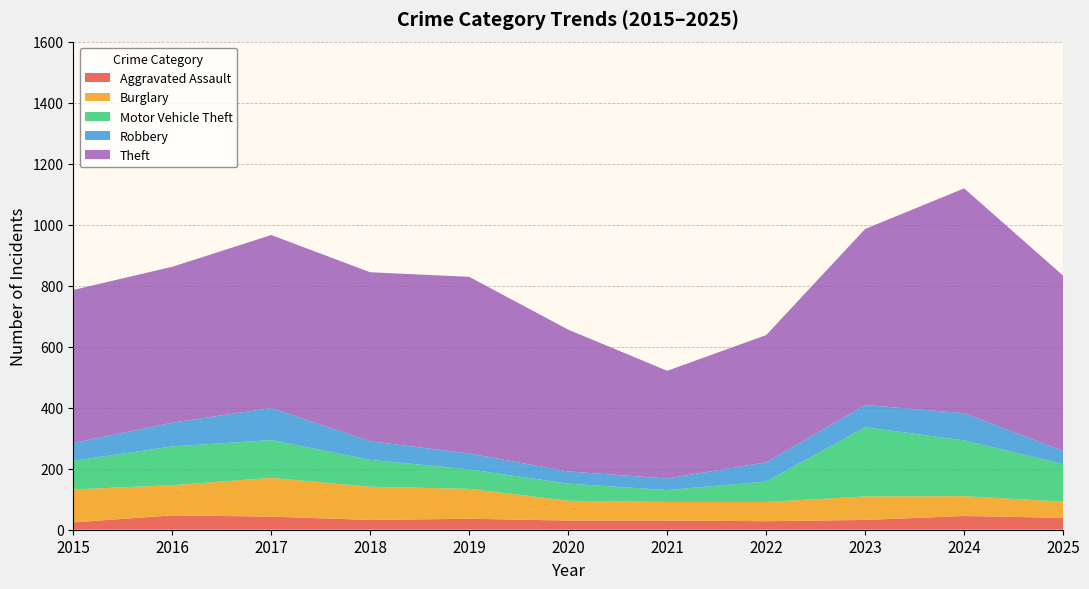

Reading left to right, what are all the values shown in this chart?

Aggravated Assault: 24	47	43	32	36	30	30	28	32	45	39
Burglary: 108	99	127	109	98	65	61	63	77	65	53
Motor Vehicle Theft: 94	127	124	88	64	56	39	67	227	183	123
Robbery: 58	78	105	61	52	40	38	63	73	89	43
Theft: 502	511	567	554	579	465	353	417	577	737	575